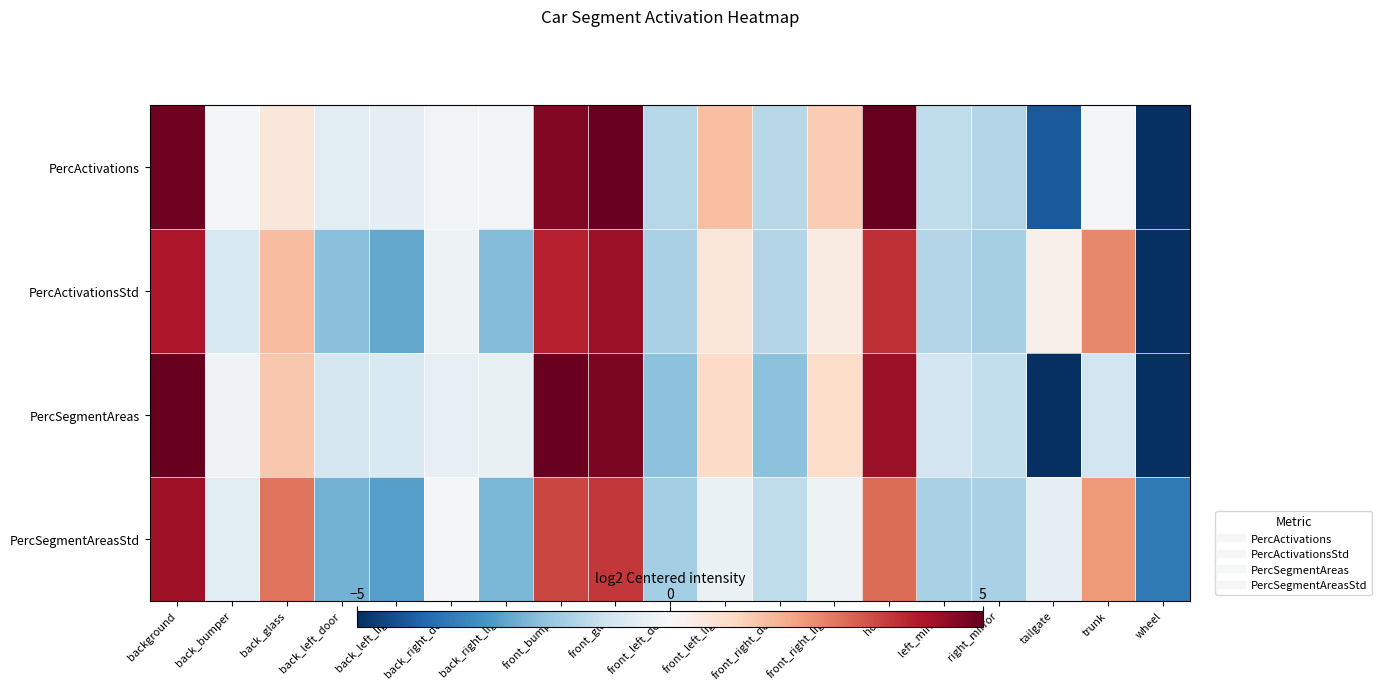

Reading right to left, what are all the values shown in this chart?

PercActivations: wheel=-11.8	trunk=-0.1	tailgate=-4.2	right_mirror=-1.5	left_mirror=-1.3	hood=5.2	front_right_light=1.3	front_right_door=-1.4	front_left_light=1.5	front_left_door=-1.4	front_glass=4.9	front_bumper=4.6	back_right_light=-0.1	back_right_door=-0.1	back_left_light=-0.5	back_left_door=-0.6	back_glass=0.6	back_bumper=-0.1	background=4.9
PercActivationsStd: wheel=-7.0	trunk=2.4	tailgate=0.2	right_mirror=-1.7	left_mirror=-1.5	hood=3.7	front_right_light=0.5	front_right_door=-1.5	front_left_light=0.6	front_left_door=-1.6	front_glass=4.3	front_bumper=3.9	back_right_light=-2.2	back_right_door=-0.3	back_left_light=-2.6	back_left_door=-2.1	back_glass=1.5	back_bumper=-0.8	background=4.1
PercSegmentAreas: wheel=-7.4	trunk=-0.9	tailgate=-5.5	right_mirror=-1.2	left_mirror=-1.0	hood=4.3	front_right_light=0.9	front_right_door=-2.0	front_left_light=1.0	front_left_door=-2.0	front_glass=4.7	front_bumper=4.9	back_right_light=-0.4	back_right_door=-0.4	back_left_light=-0.8	back_left_door=-0.8	back_glass=1.4	back_bumper=-0.2	background=5.5
PercSegmentAreasStd: wheel=-3.5	trunk=2.1	tailgate=-0.4	right_mirror=-1.6	left_mirror=-1.6	hood=2.8	front_right_light=-0.2	front_right_door=-1.3	front_left_light=-0.3	front_left_door=-1.7	front_glass=3.5	front_bumper=3.3	back_right_light=-2.3	back_right_door=-0.1	back_left_light=-2.8	back_left_door=-2.4	back_glass=2.7	back_bumper=-0.5	background=4.2